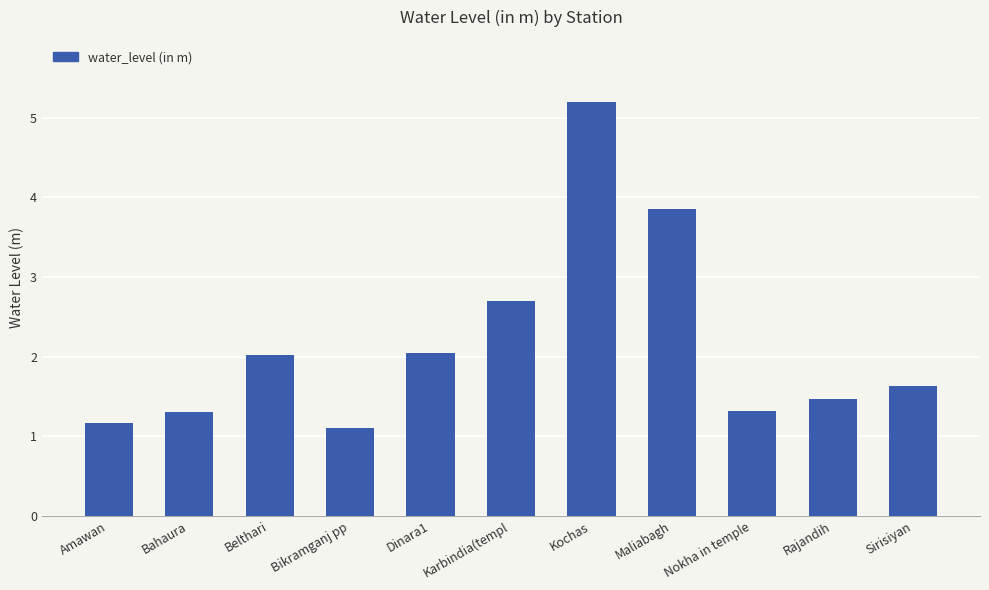

What is the sum of the values at Nokha in temple and Bahaura?

2.6